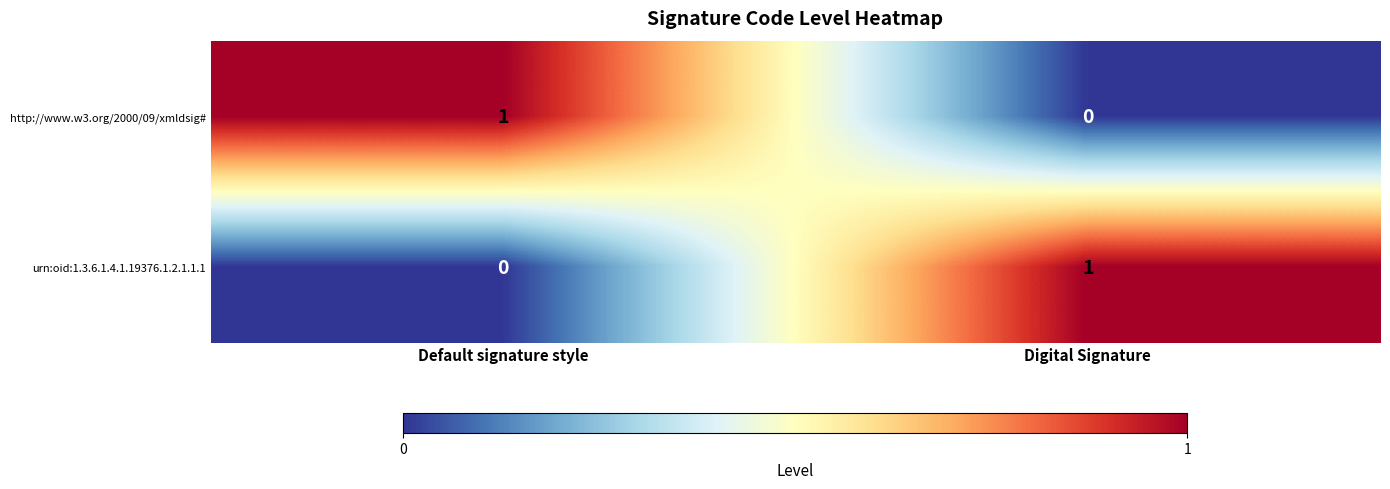

Is it true that urn:oid:1.3.6.1.4.1.19376.1.2.1.1.1 equals 1 at Digital Signature?

True